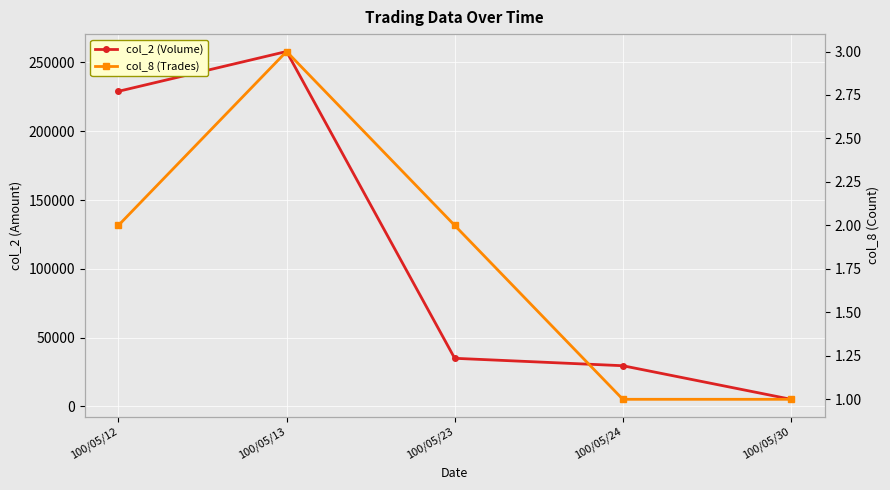

What is the greatest value displayed?

257960